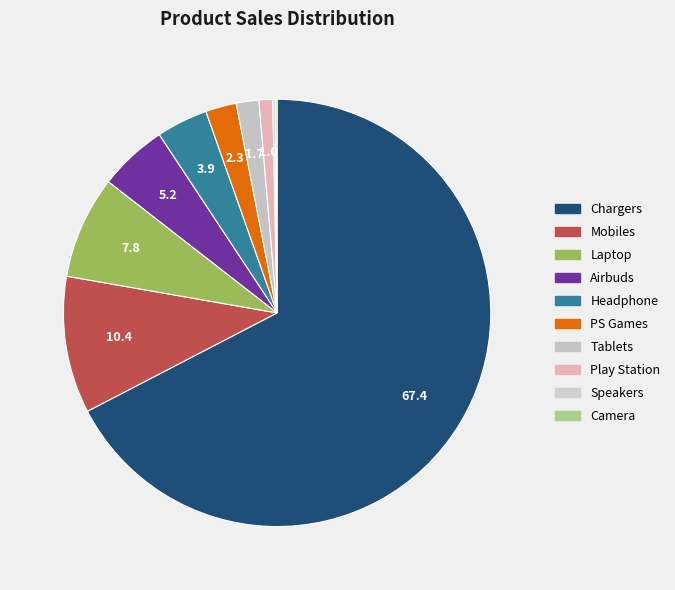

Does Chargers represent more than half of the total?

Yes